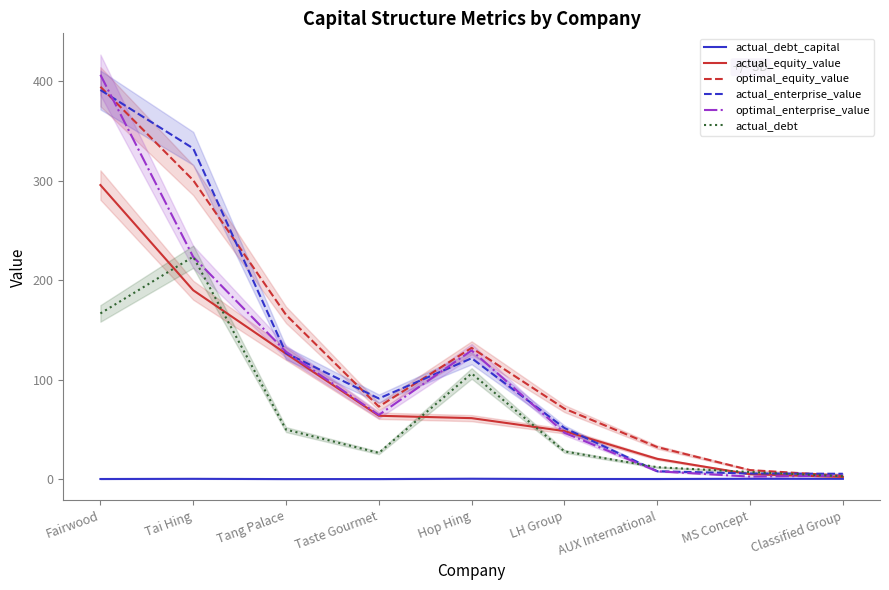

What is the label of the 6th point from the left?

LH Group